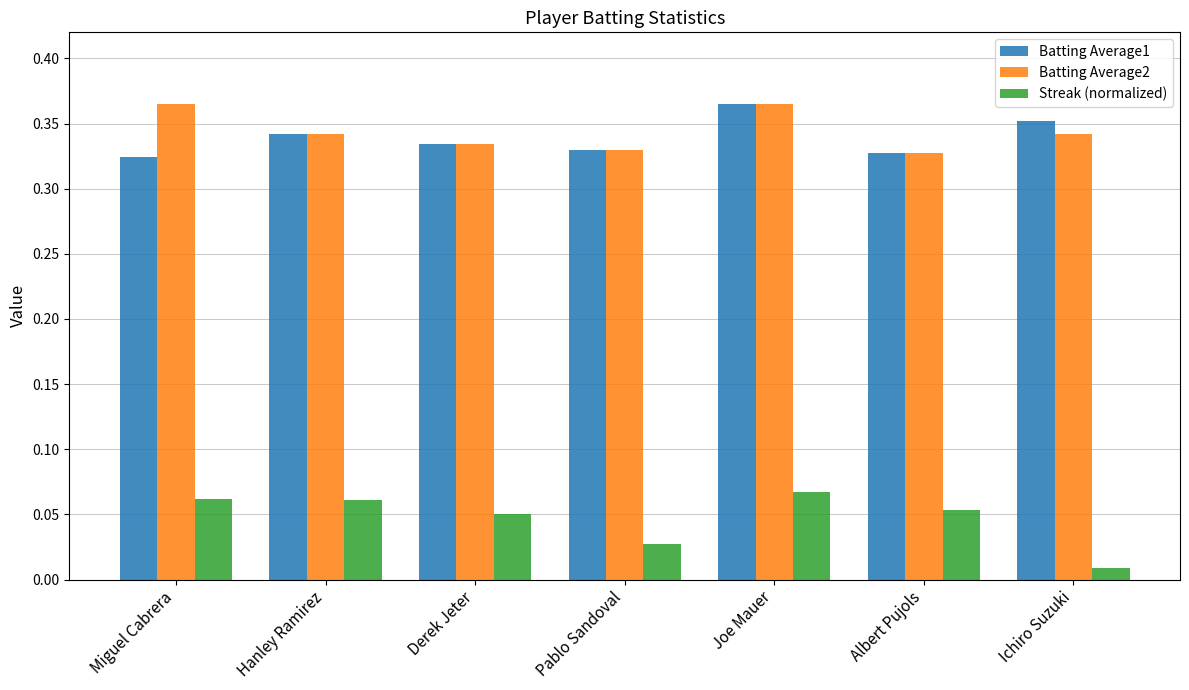

What position from the left is Joe Mauer?

5